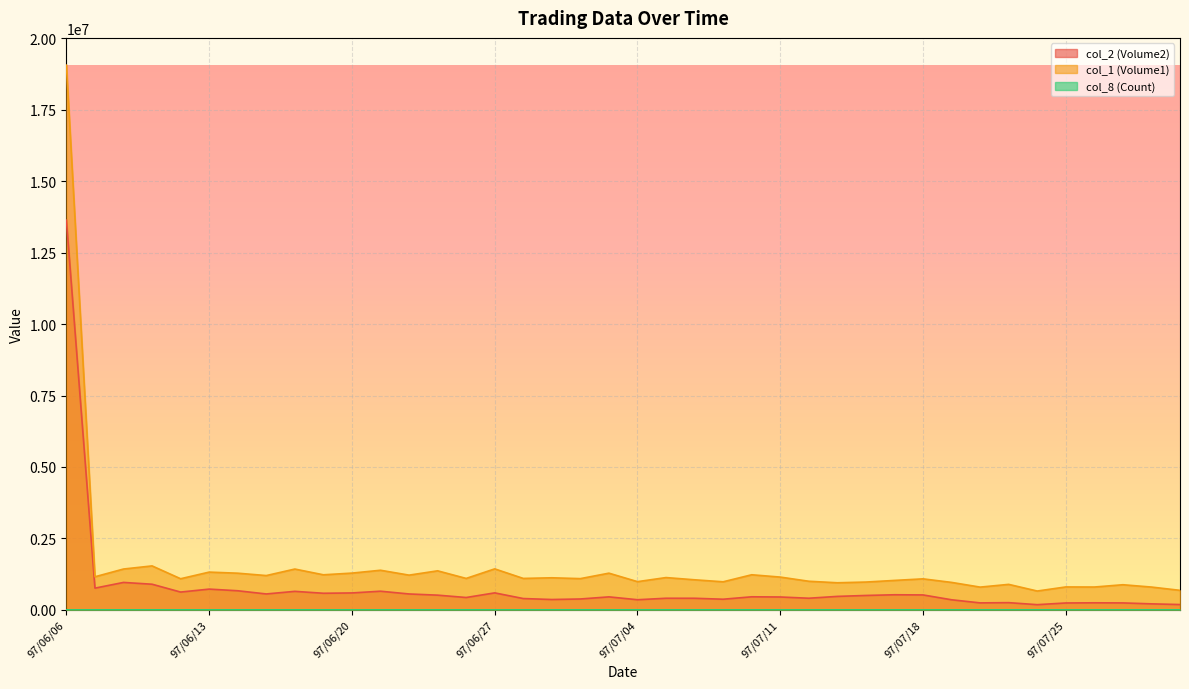

What is the label of the 37th point from the right?

97/06/11